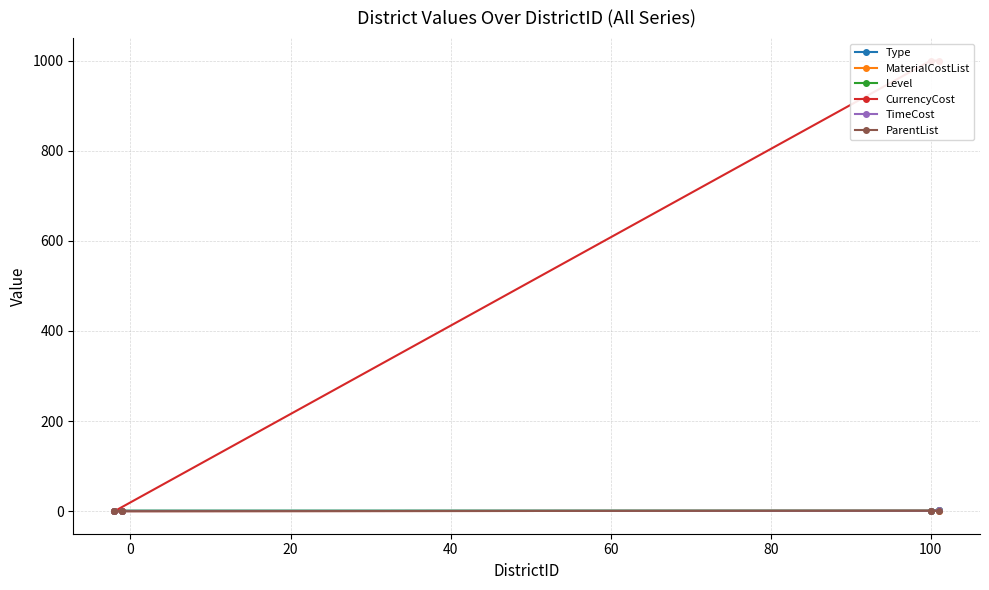

What is the highest value of the TimeCost series?

2